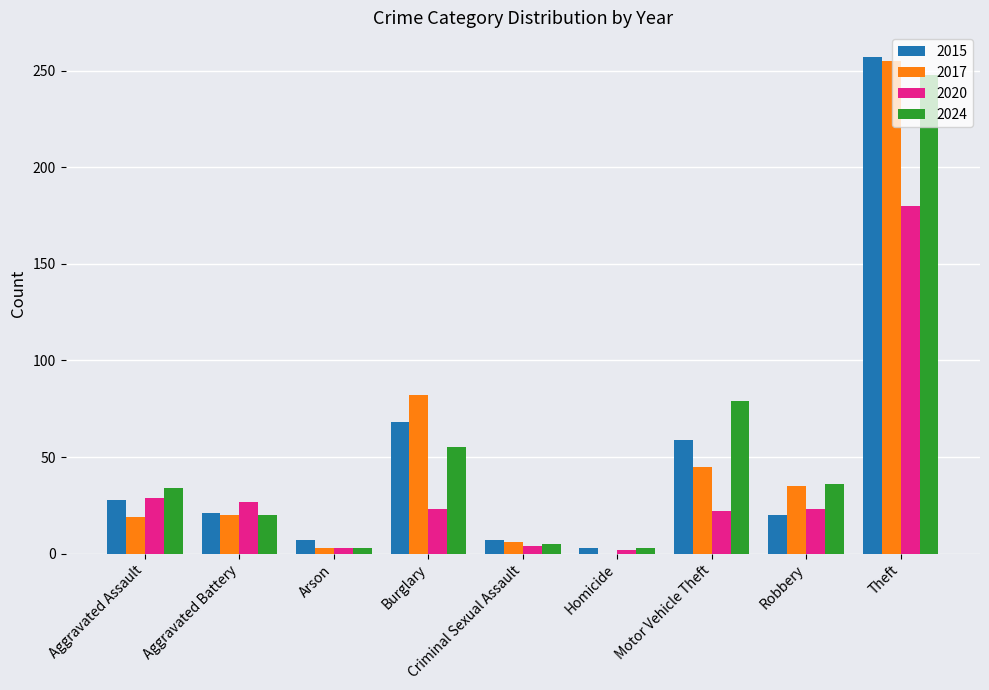

Where is 2024 nearest to the value 125?

Motor Vehicle Theft